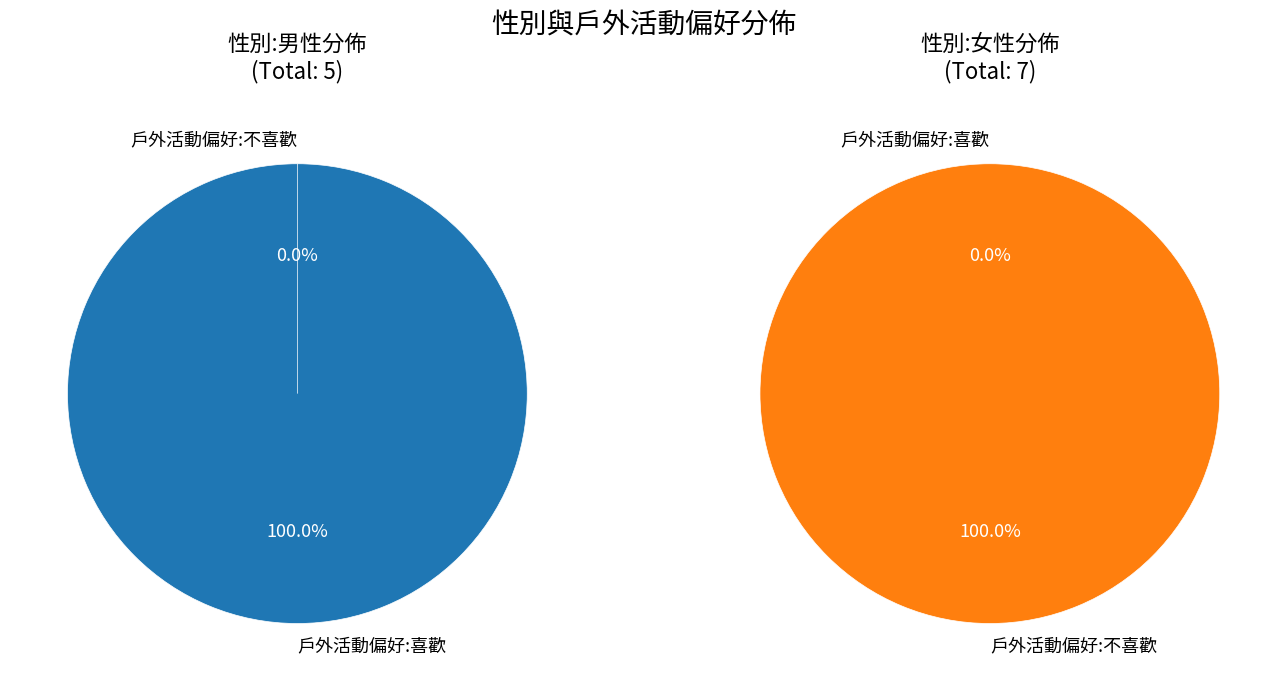

Does any single category account for the majority?

Yes